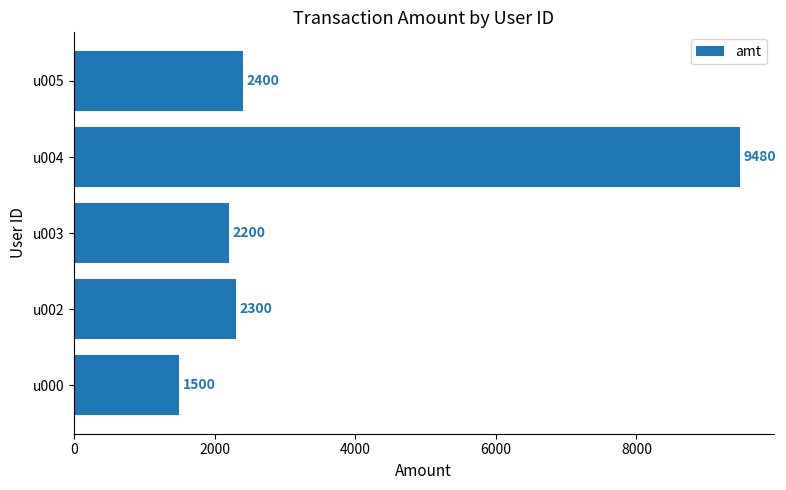

Count the number of data series in this chart.

1